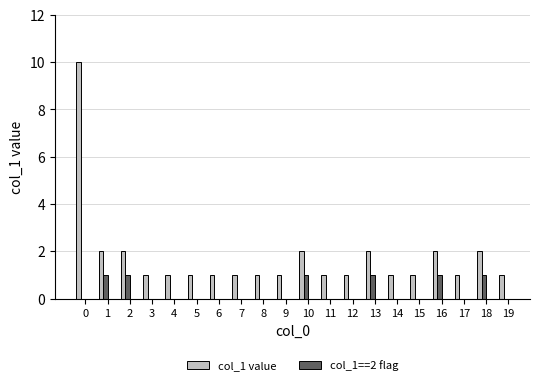

What is the maximum value shown in the chart?

10